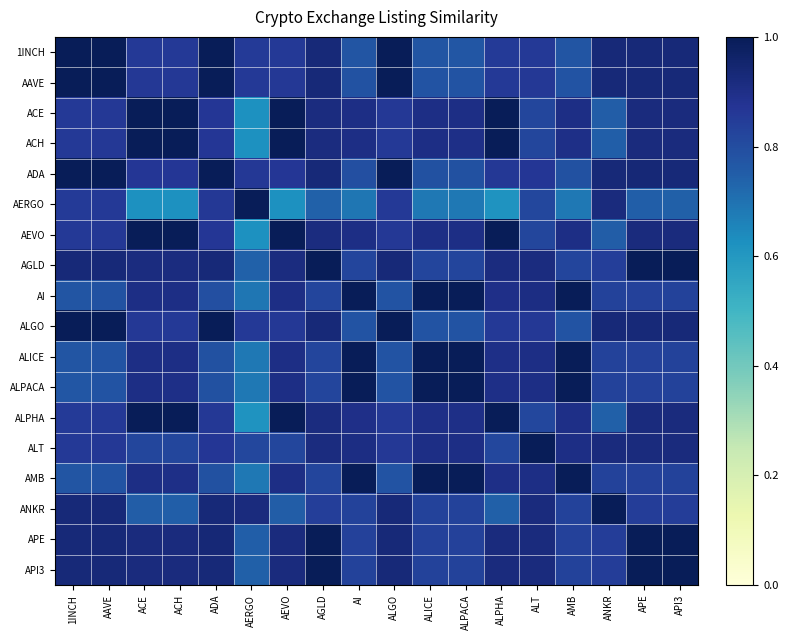

Between ALICE and ANKR, which series saw the biggest shift?

AERGO